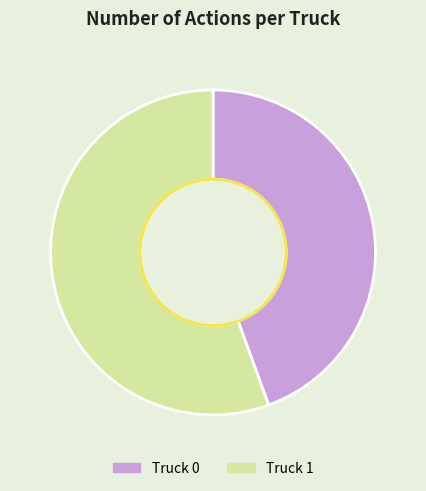

The Truck 0 slice represents 37% of the pie. True or false?

False